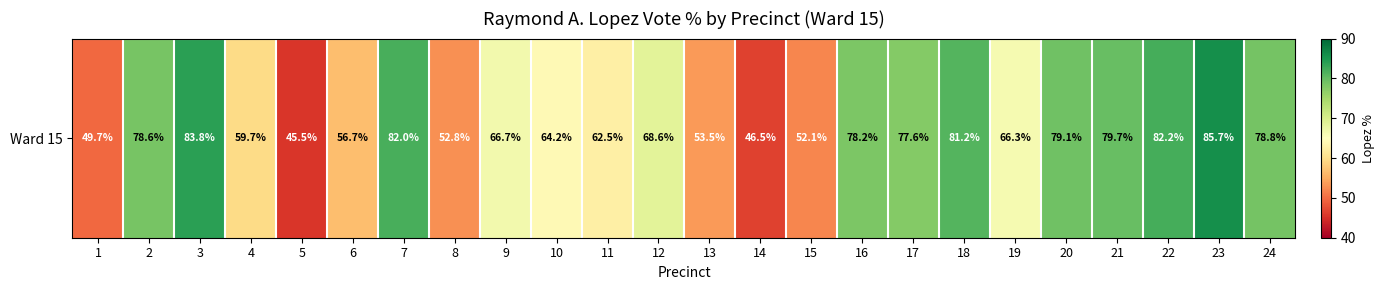

Count the number of categories in the chart.

24